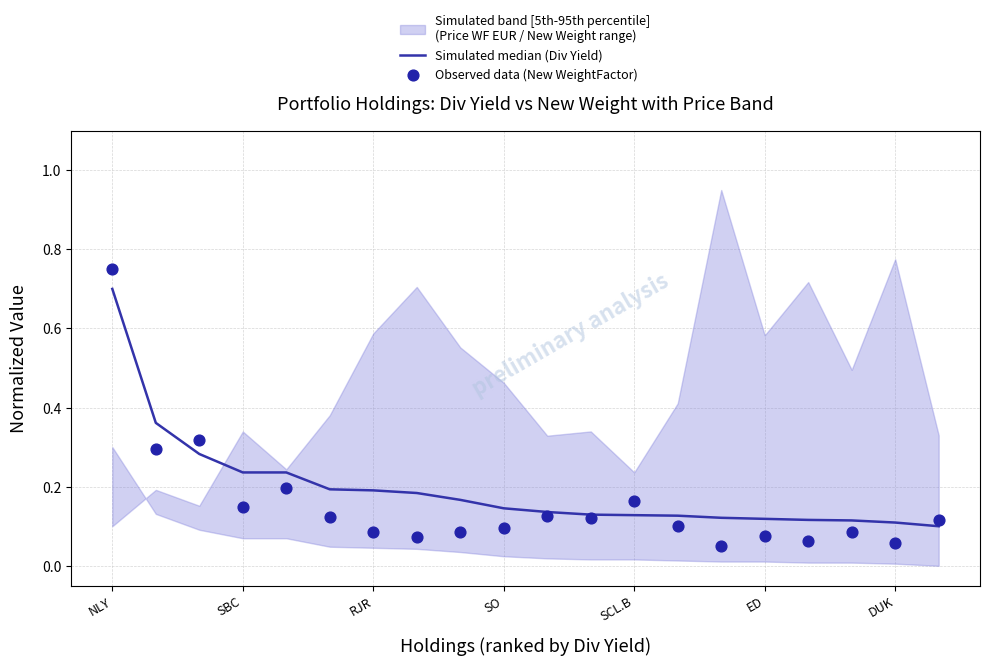

What is the total value across all series at ED?

0.3